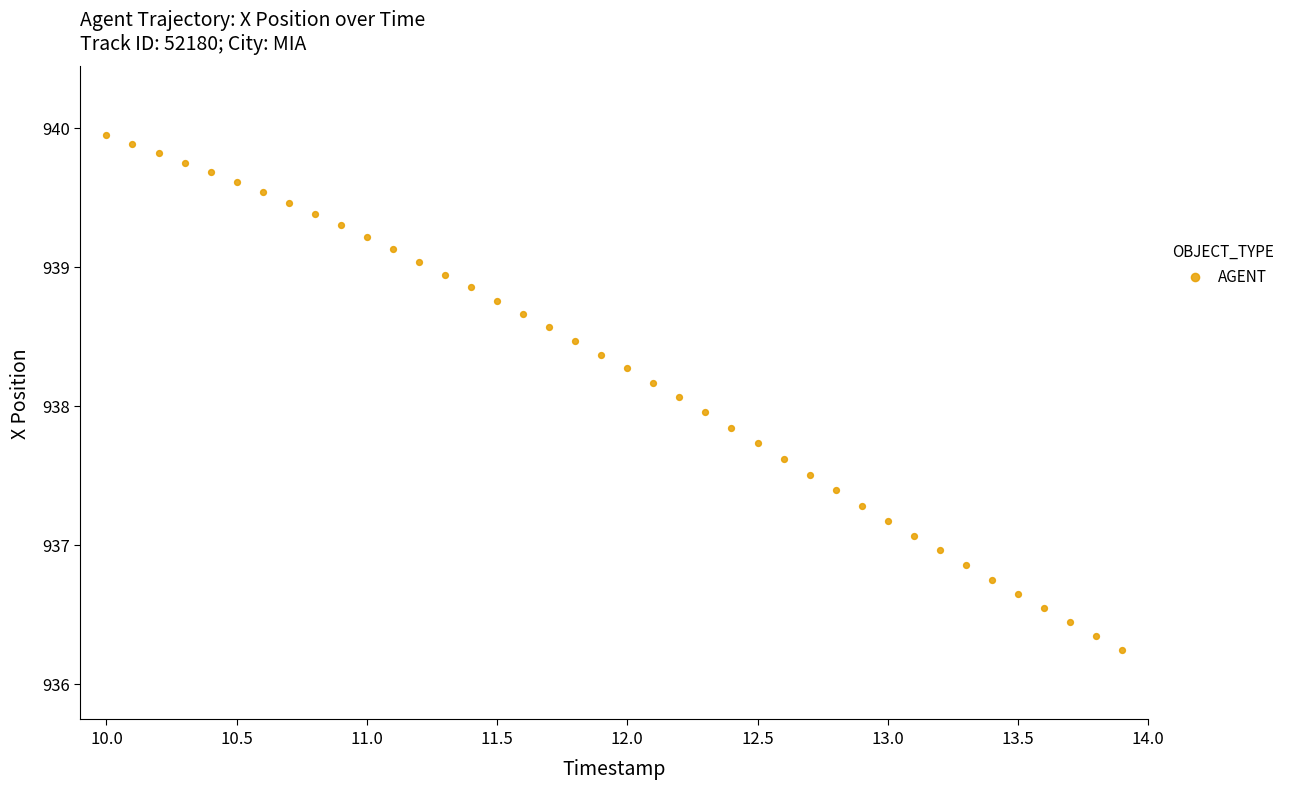

What is the range of X values (max minus min)?

3.9